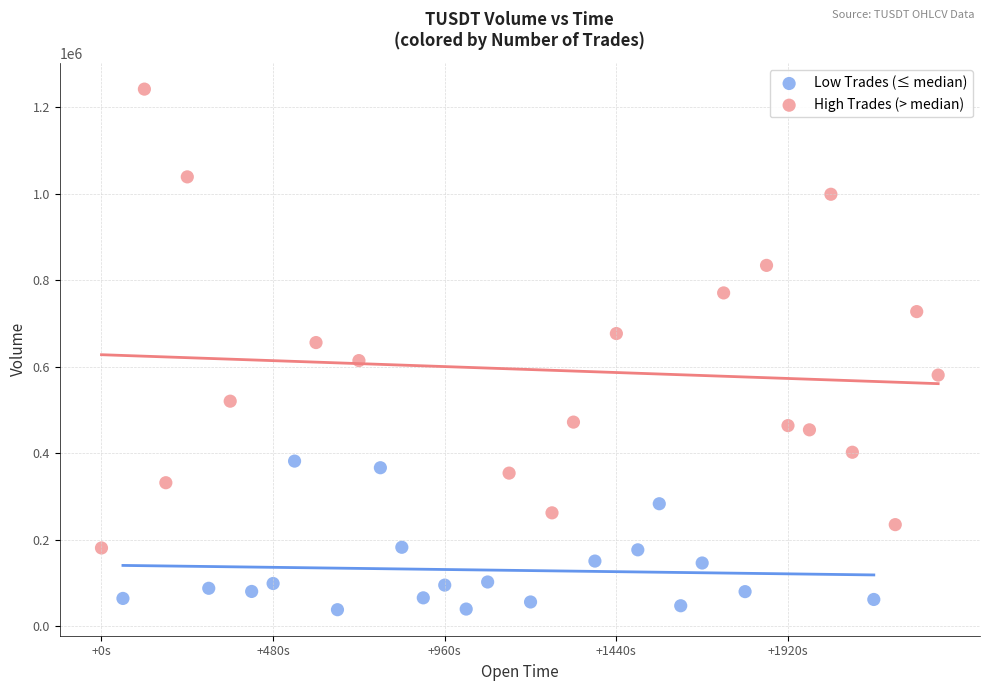

Which series has the largest Y range (max minus min)?

High Trades (> median)